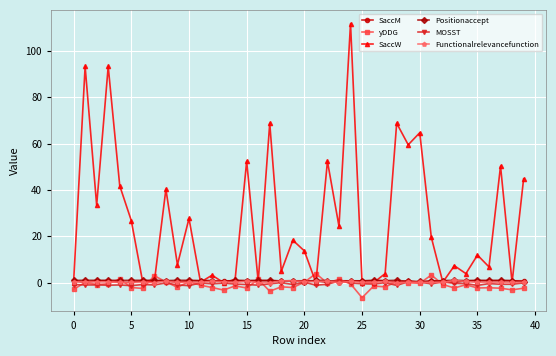

Which series has the largest range (max minus min)?

SaccW